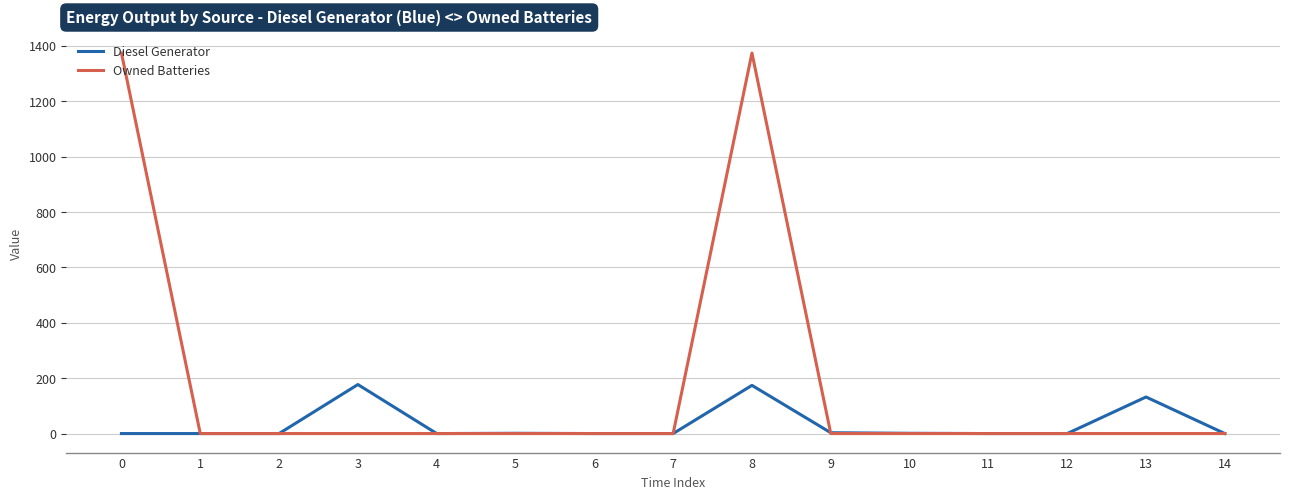

True or false: Diesel Generator and Owned Batteries cross at least once.

True